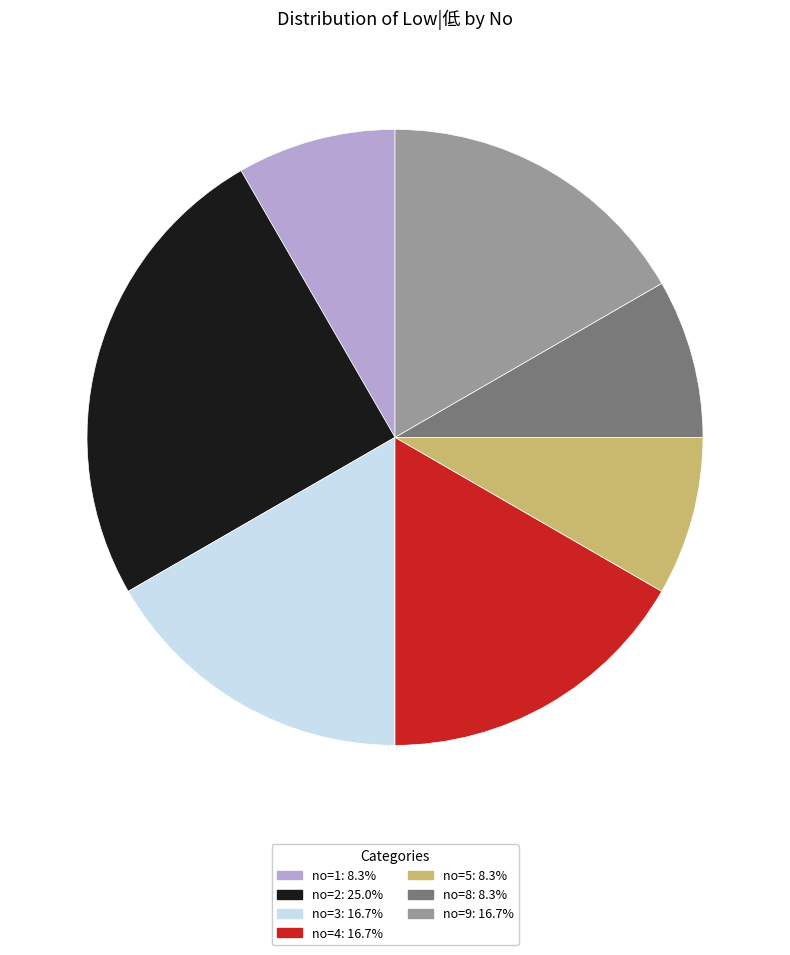

Is there a majority slice in this chart?

No